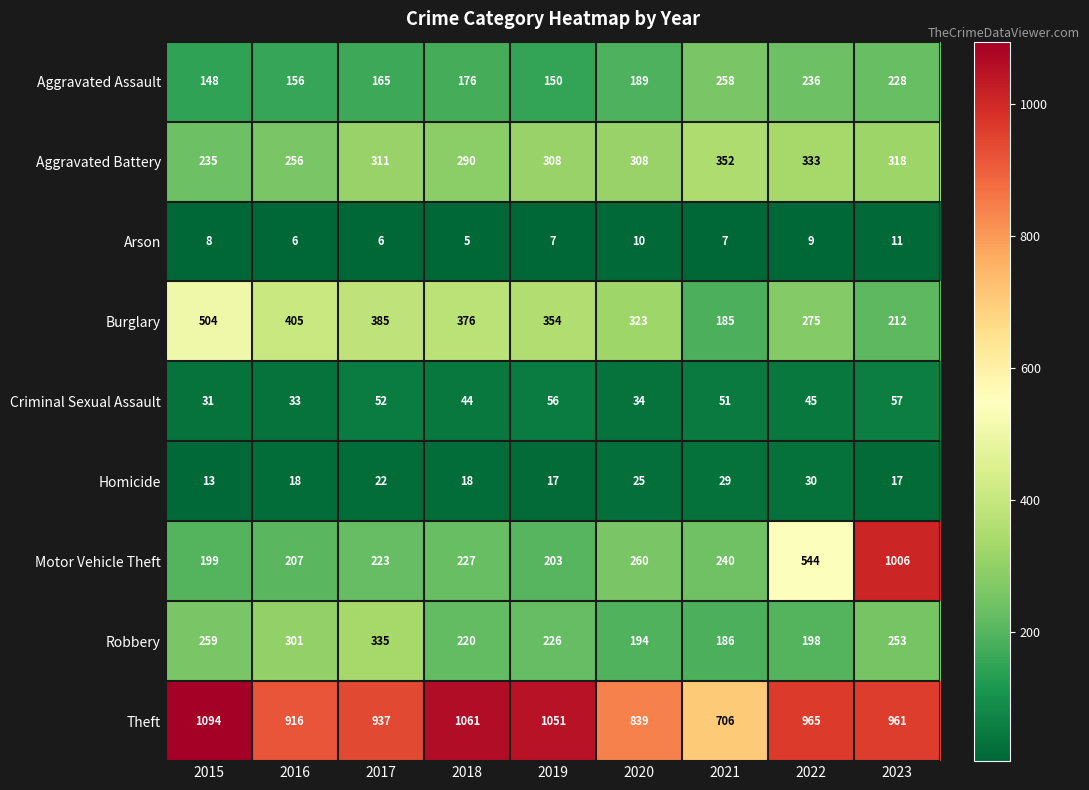

What is the difference between the second highest and second lowest values in the Robbery series?

107